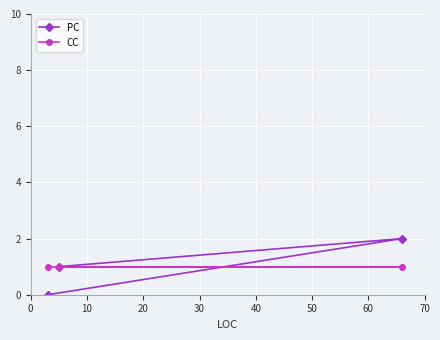

How many positive values does the PC series have?

2